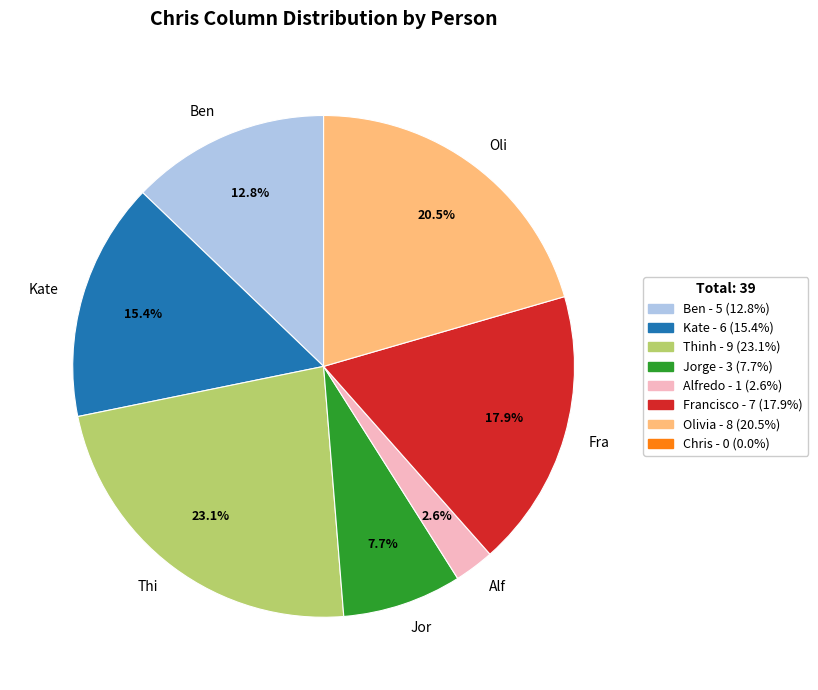

What is the smallest slice in the pie chart?

Alf